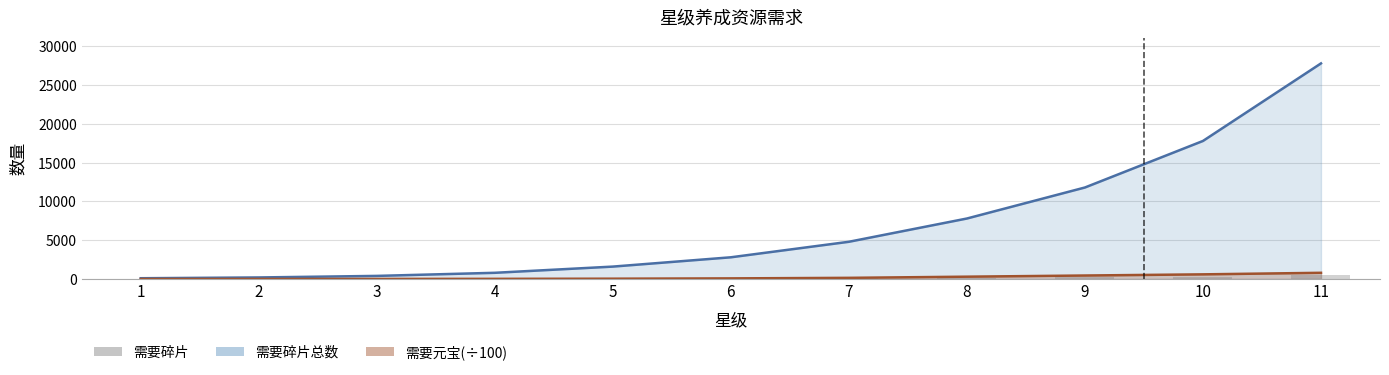

What is the difference between the second highest and second lowest values?

295